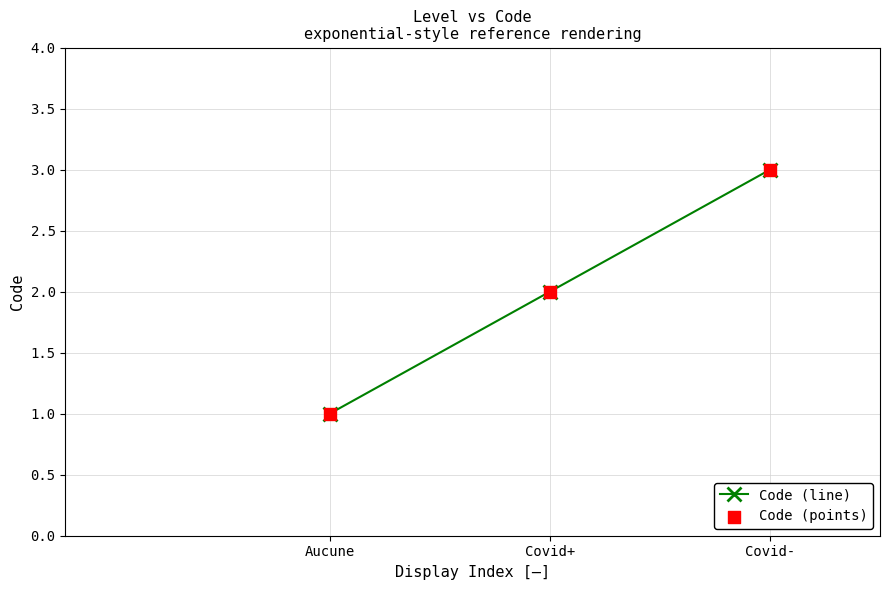

What is the change in value from Covid+ to Covid-?

+1